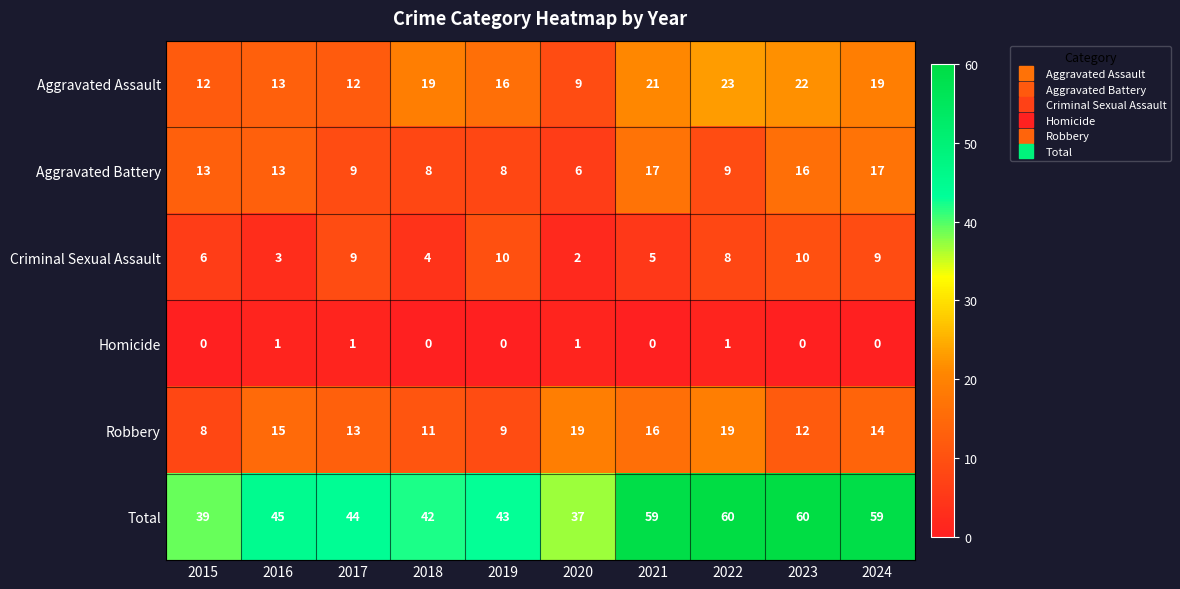

What is the sum of all Total values?

488